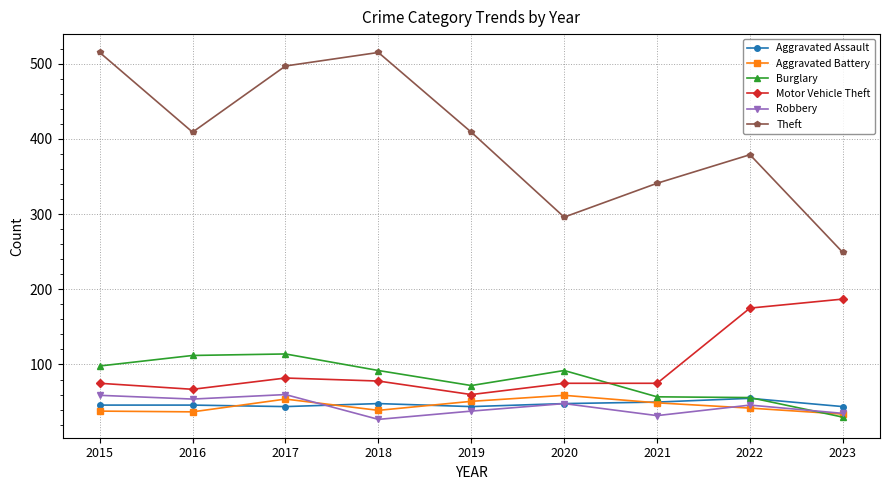

Which series changed the most between 2017 and 2019?

Theft